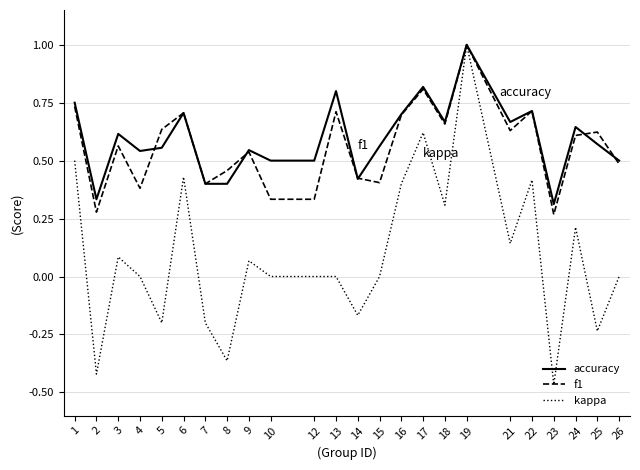

What is the total value across all series at 6?

1.8